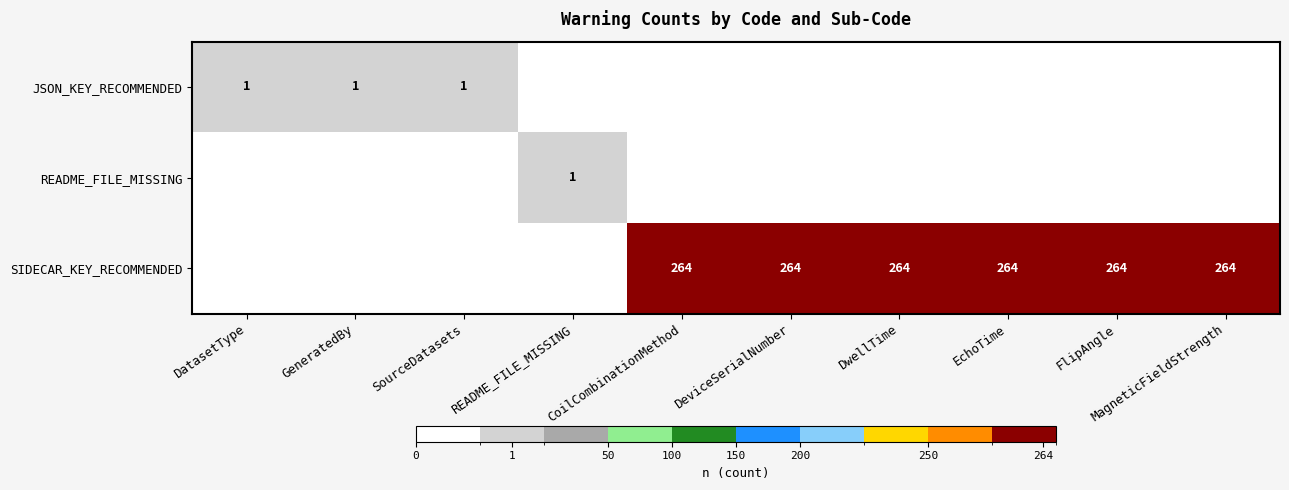

What is the total value across all series at DwellTime?

264